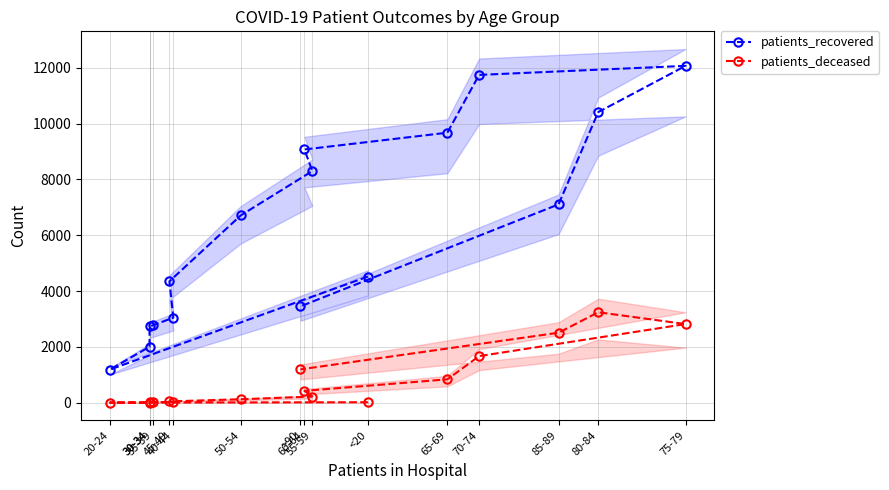

Which series changed the most between 30-34 and 35-39?

patients_recovered